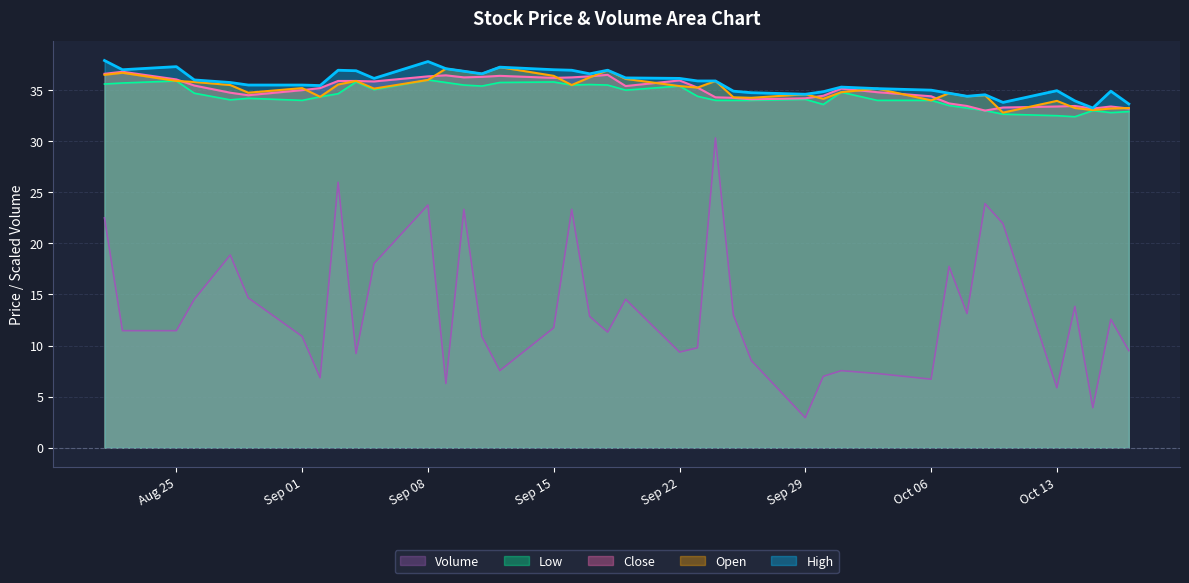

What is the minimum value for Open?

32.8